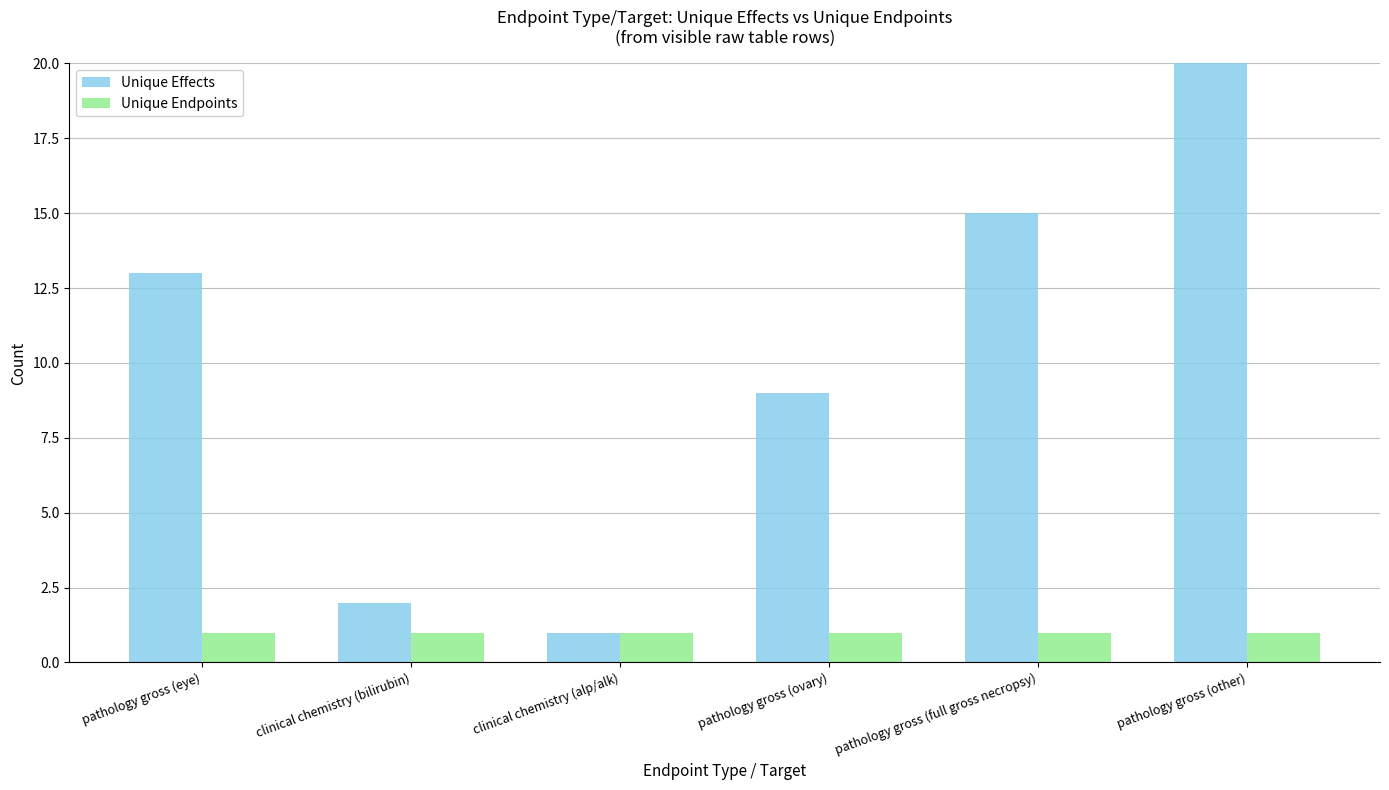

What value does the Unique Endpoints series have at pathology gross (ovary)?

1